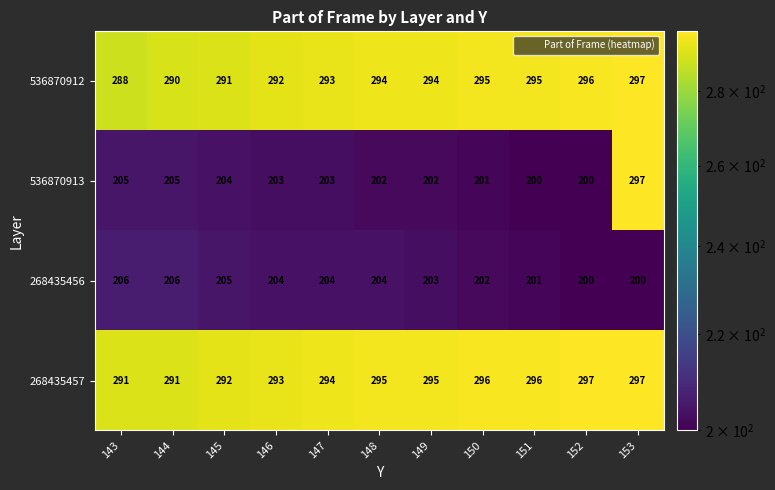

Which series has the largest total across all categories?

268435457